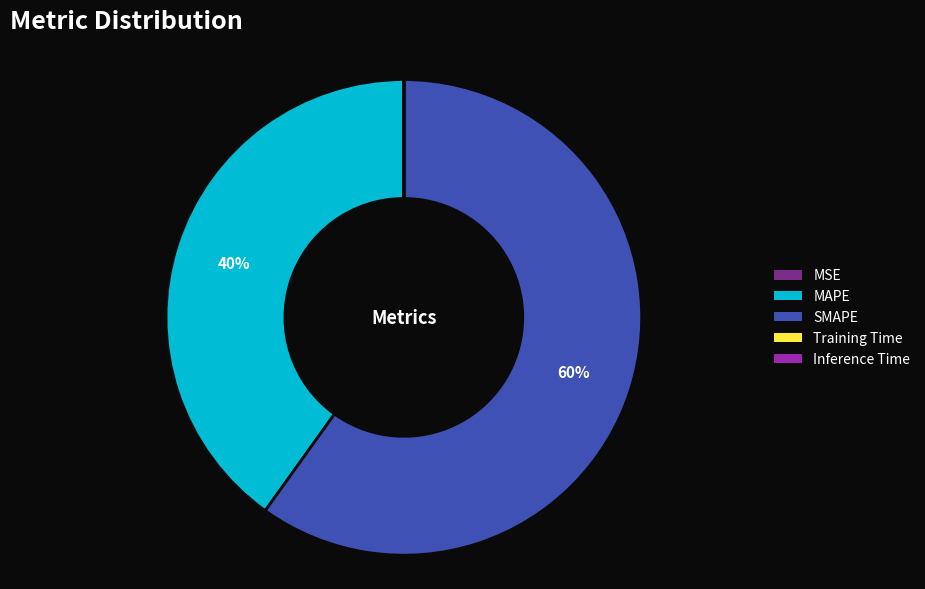

What percentage is the MAPE slice, to the nearest percent?

40%